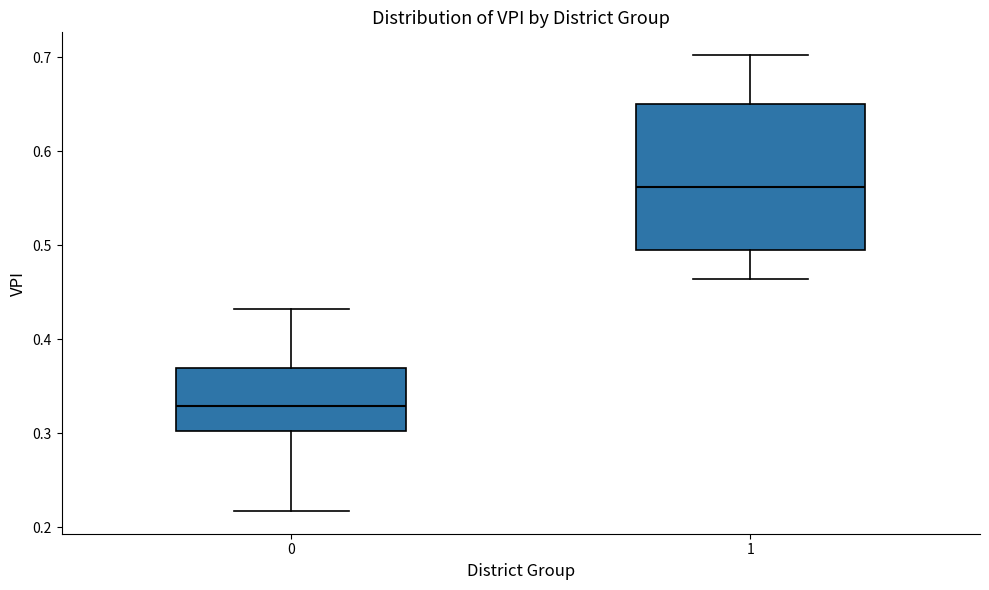

Where does the upper whisker of the box at x = 0 end on the y-axis? The values are not printed on the chart, so give them approximately, as read against the axis.

0.43